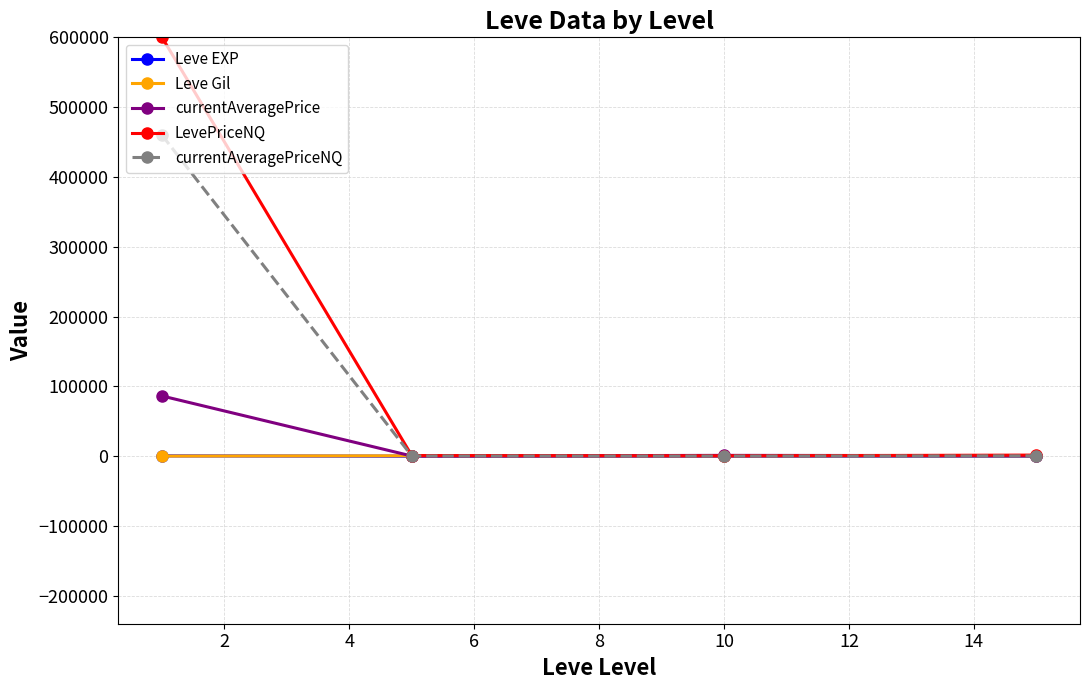

How many interior local valleys does the LevePriceNQ series have?

1